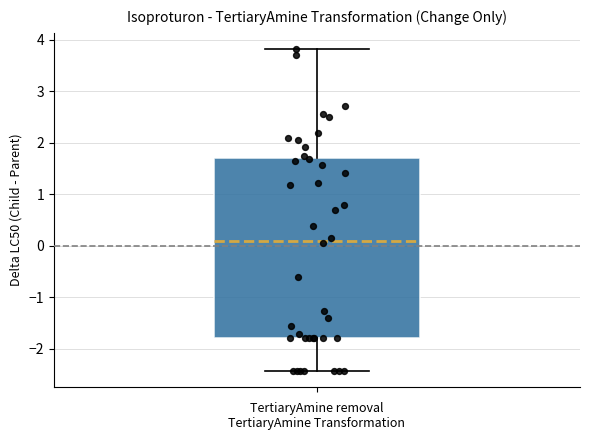

Transcribe this box plot: give where the median line is, the range the box spans, and where the two whiskers end, as read against the y-axis. The values are not printed on the chart, so give them approximately, as read against the axis.

median 0.1, box -1.8 to 1.7, whiskers -2.4 to 3.8